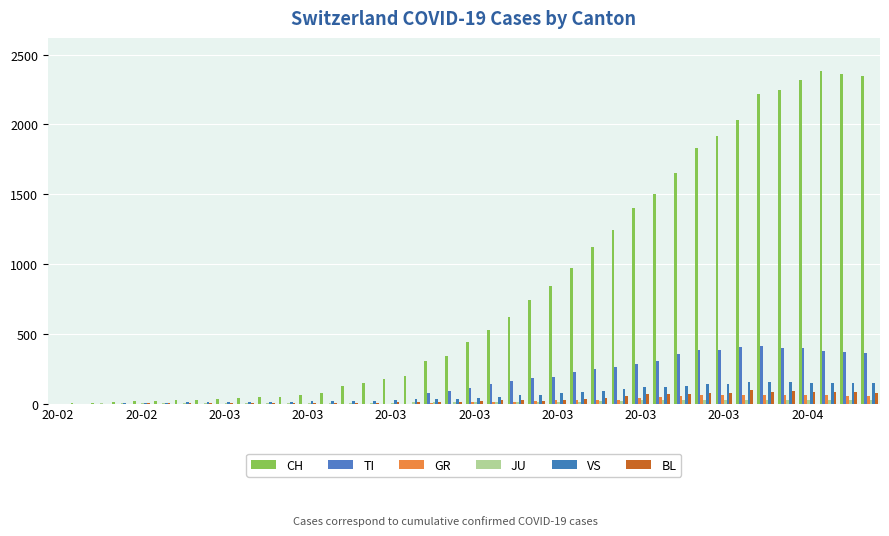

How many categories are shown in the chart?

40